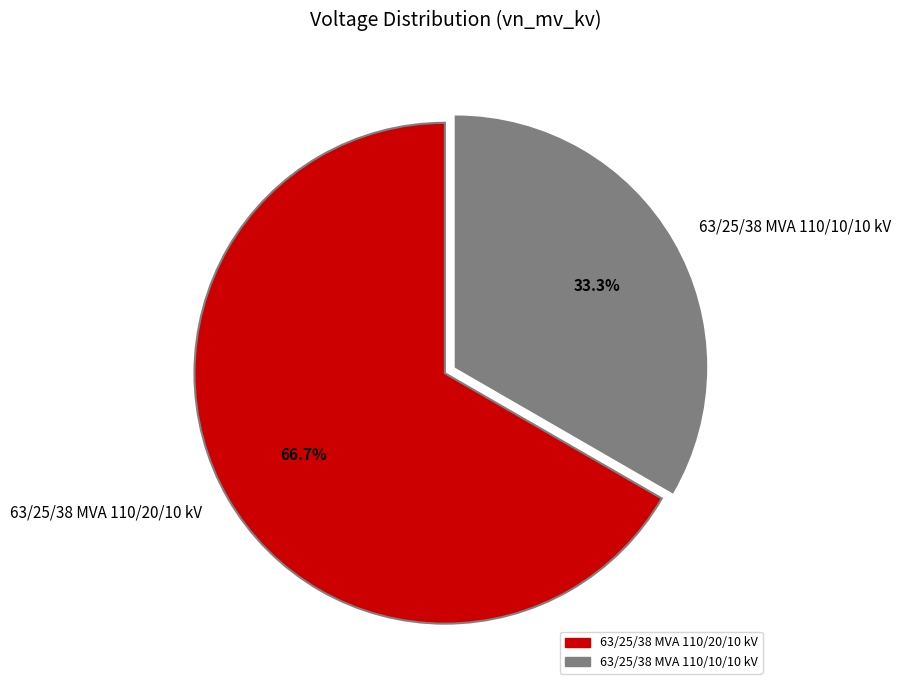

Is there any slice that represents more than half of the pie?

Yes